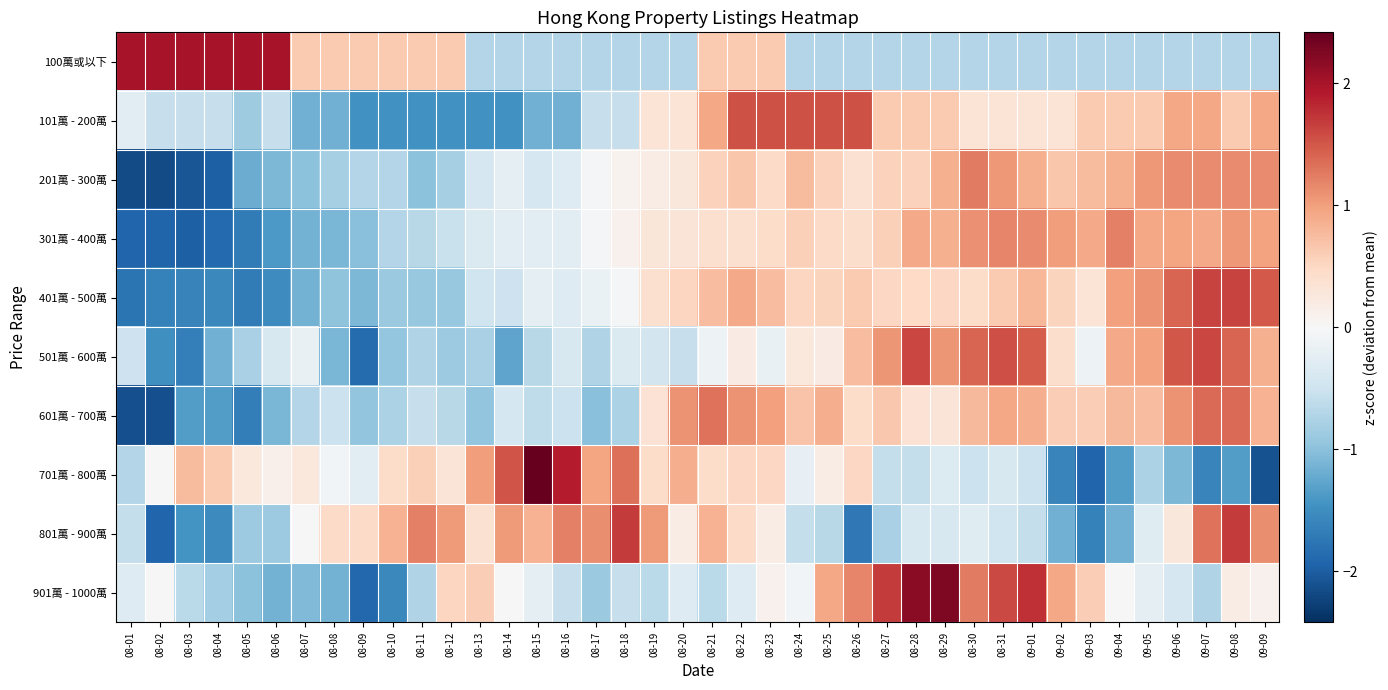

Which series has the largest range (max minus min)?

701萬 - 800萬